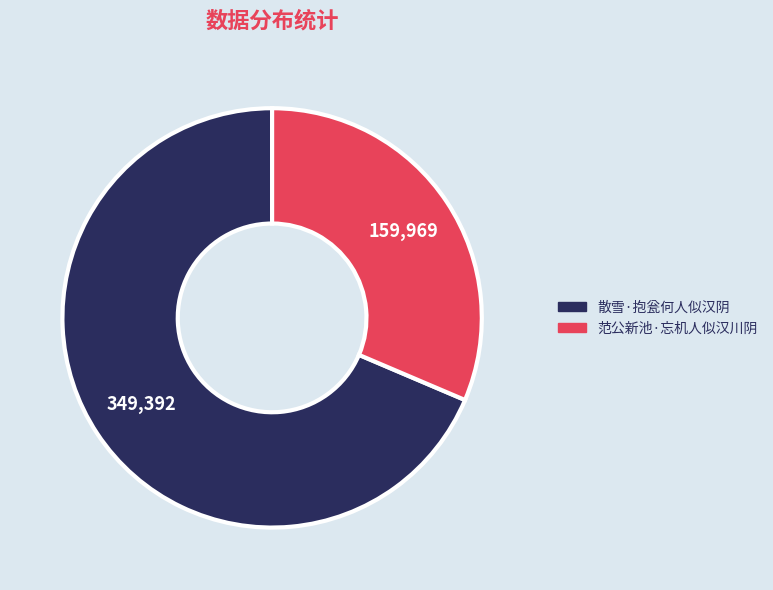

Rank the categories by value from highest to lowest.

散雪·抱瓮何人似汉阴, 范公新池·忘机人似汉川阴